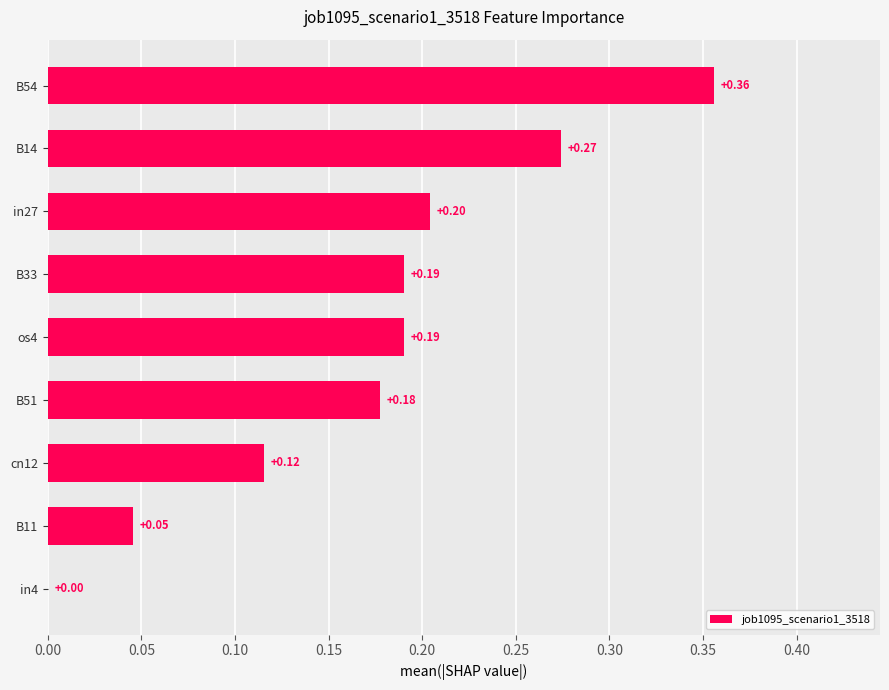

Which has a higher value, B51 or cn12?

B51